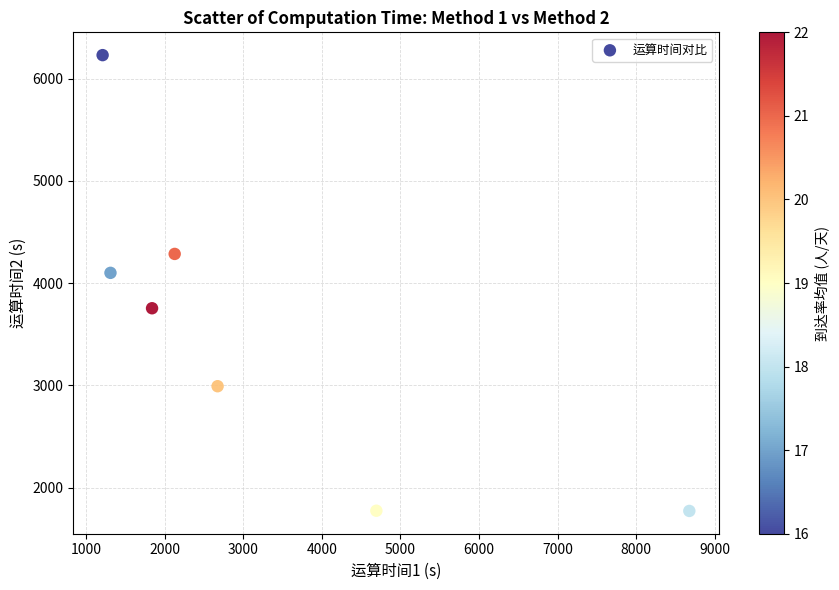

What Y value in the scatter plot is closest to 4001?

4101